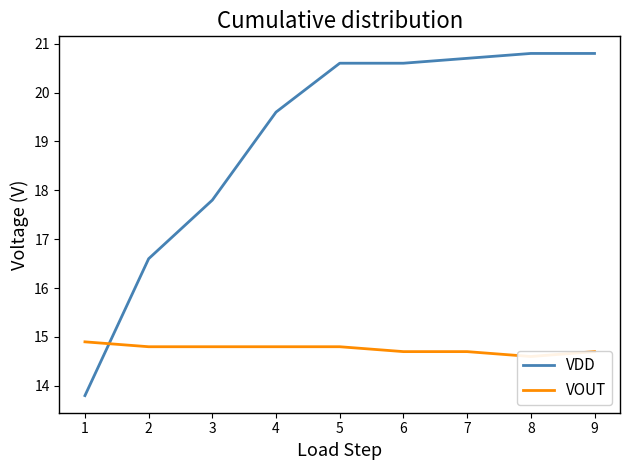

How many data points does each series have?

9